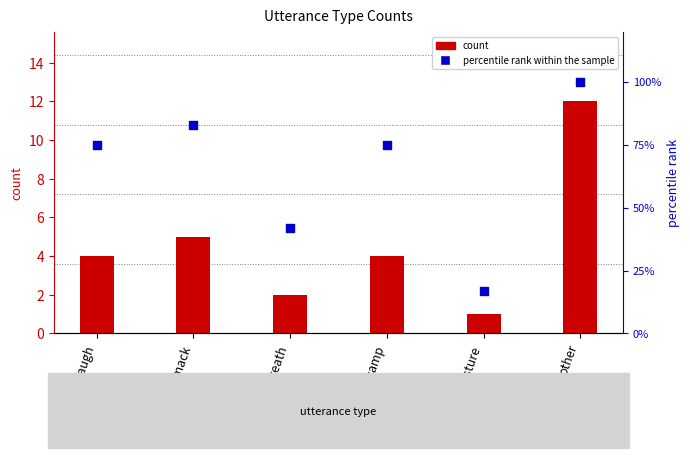

At which category is the sum across all series the highest?

other